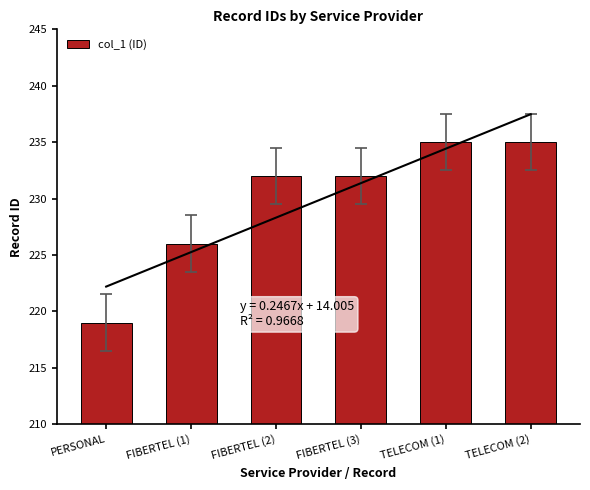

Which has a higher value, FIBERTEL (3) or TELECOM (2)?

TELECOM (2)